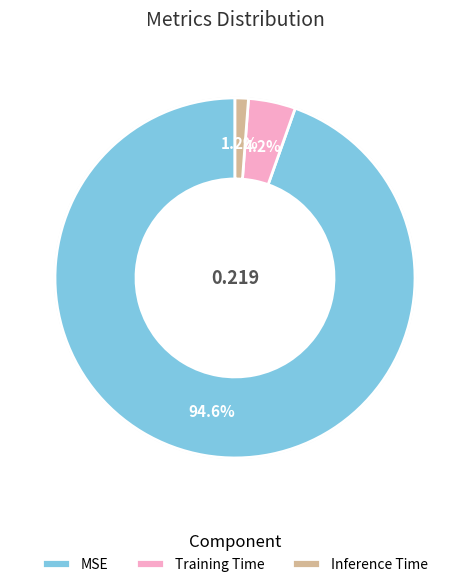

Does any single category account for the majority?

Yes